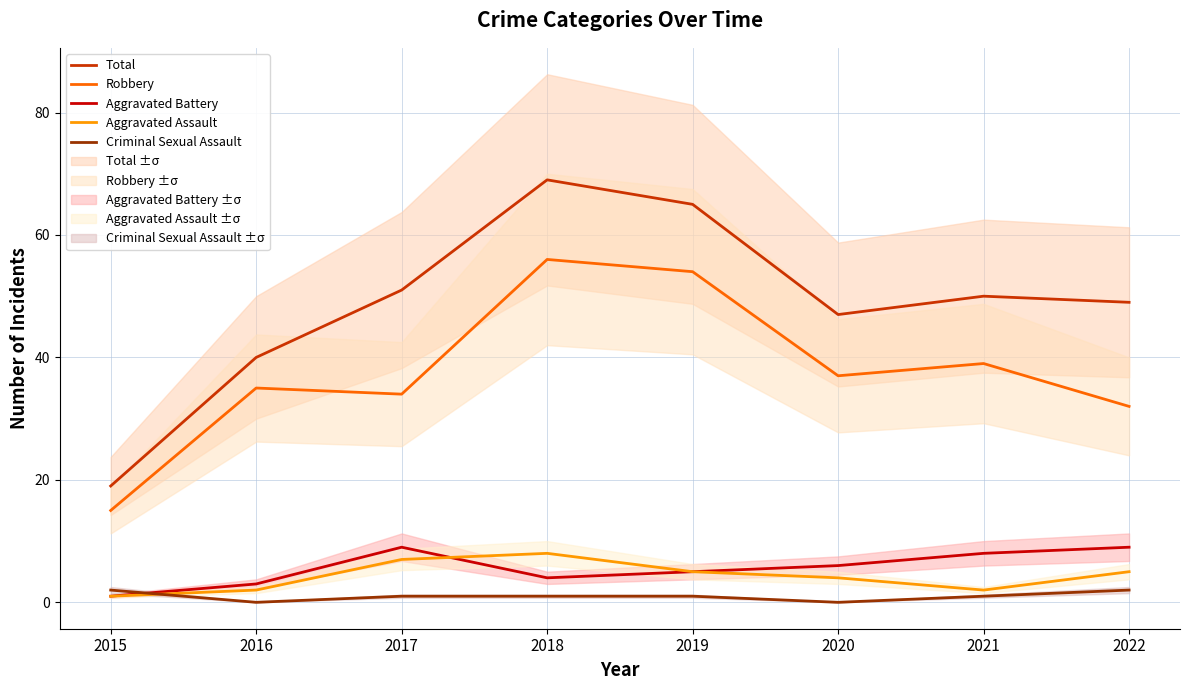

Reading left to right, extract all data points from this chart.

Total: 19	40	51	69	65	47	50	49
Robbery: 15	35	34	56	54	37	39	32
Aggravated Battery: 1	3	9	4	5	6	8	9
Aggravated Assault: 1	2	7	8	5	4	2	5
Criminal Sexual Assault: 2	0	1	1	1	0	1	2